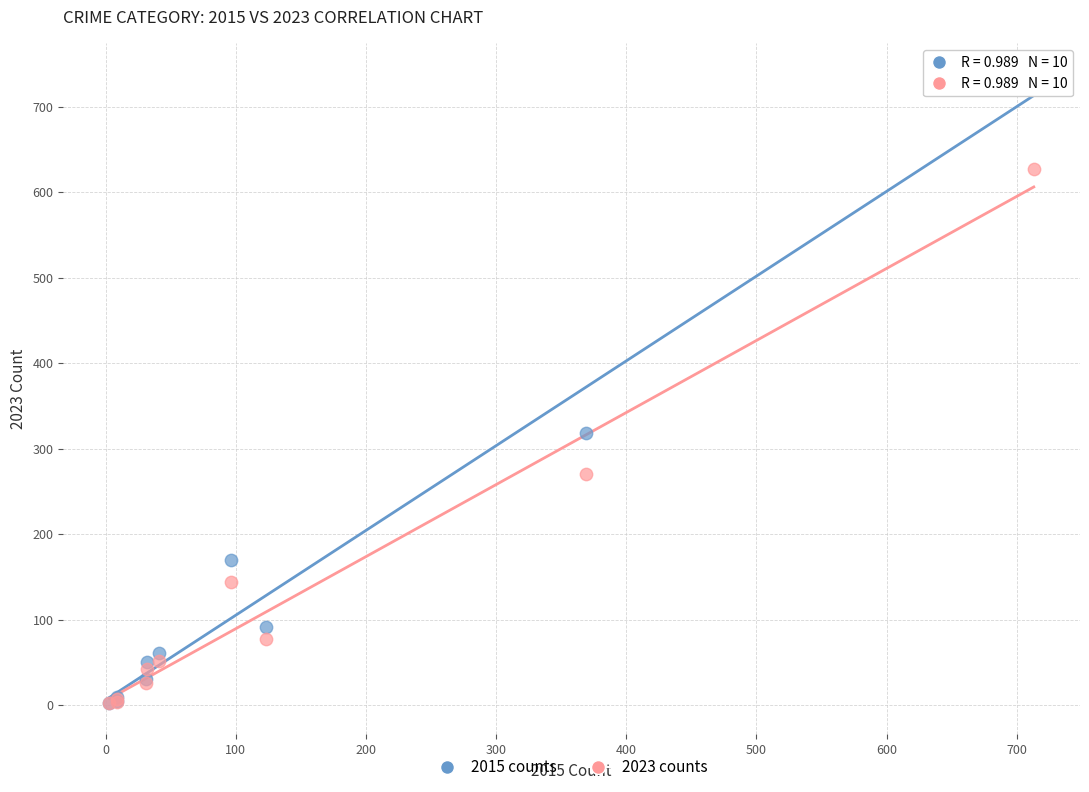

Across all series, what Y value is closest to 369?

318.0